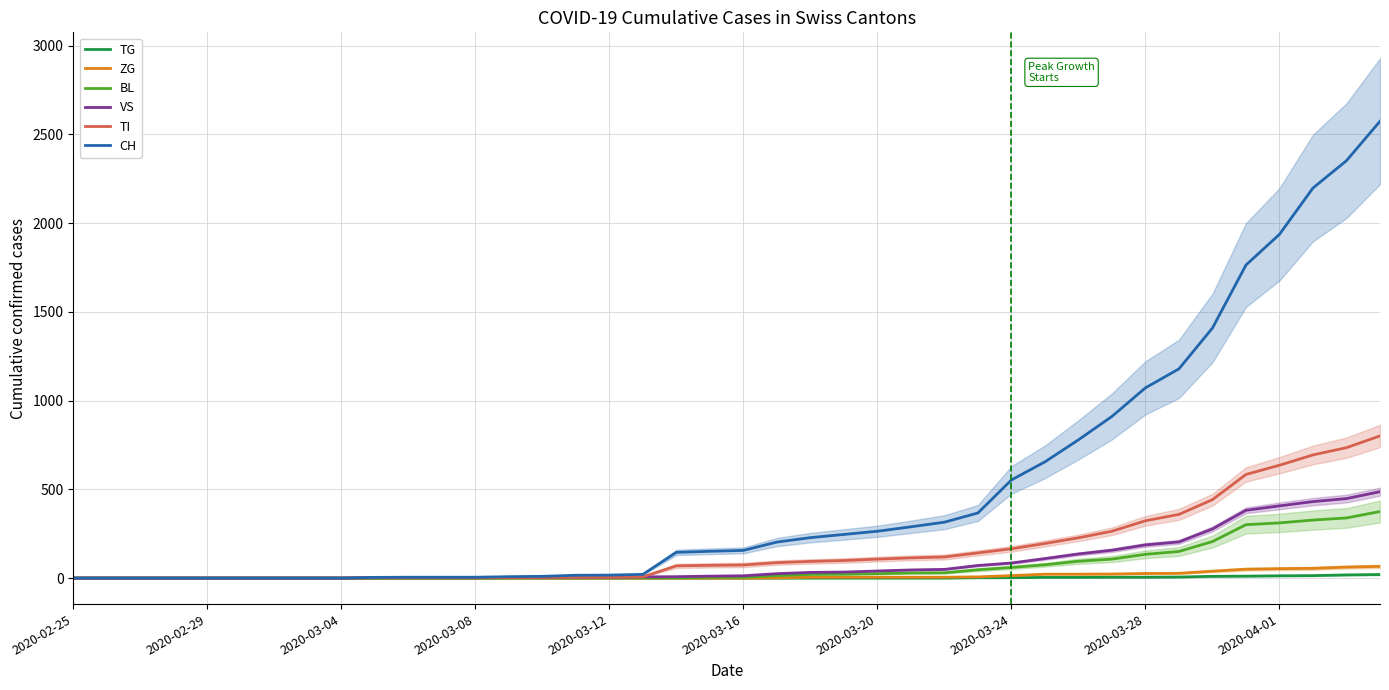

How many lines are shown in the chart?

6